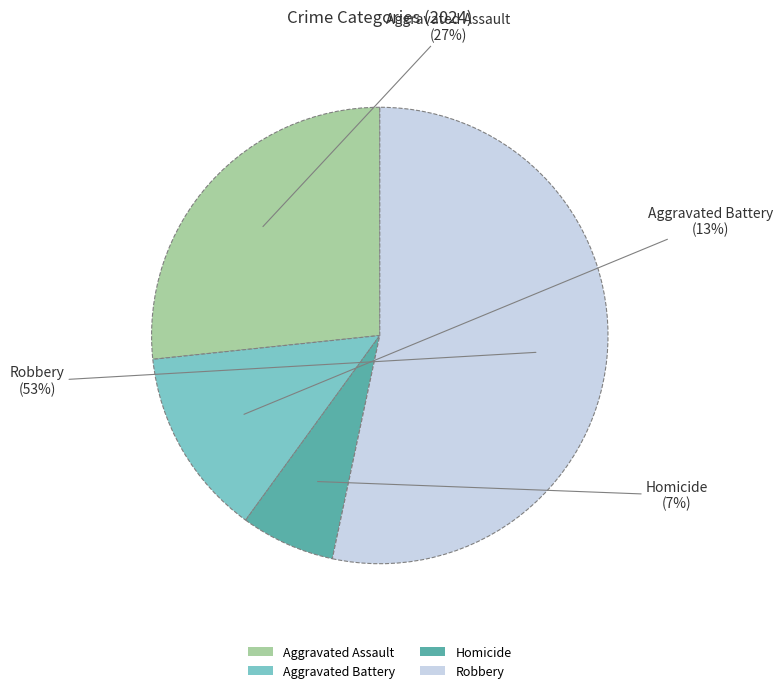

Which has a higher value, Aggravated Assault or Robbery?

Robbery